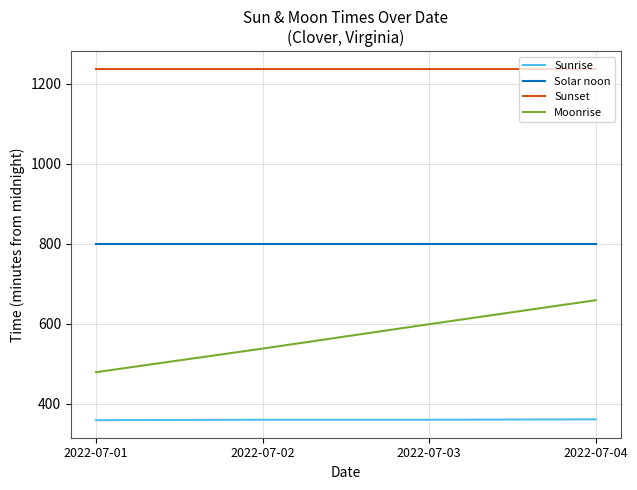

Is it true that Sunset equals 2178 at 2022-07-01?

False